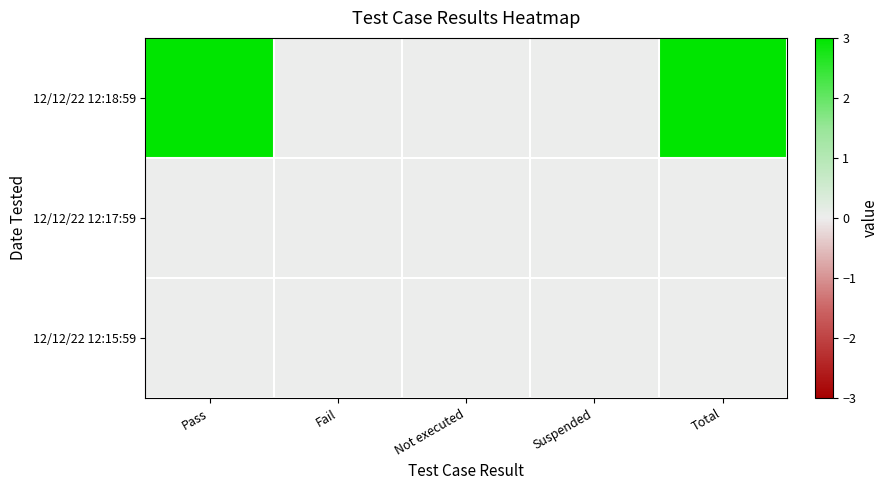

What is the total value across all series at Pass?

3